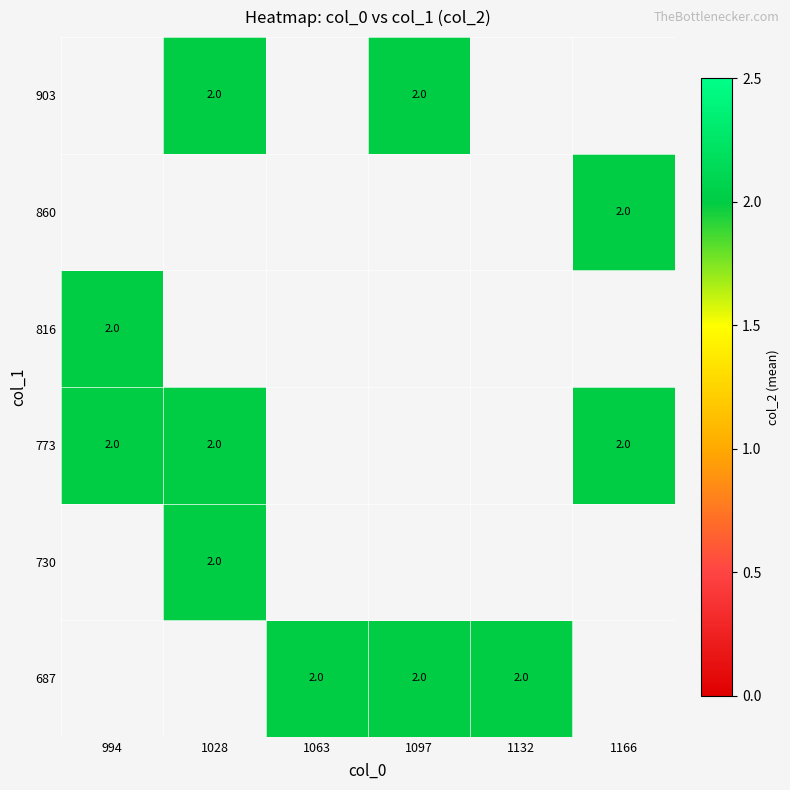

How many data points does each series have?

6